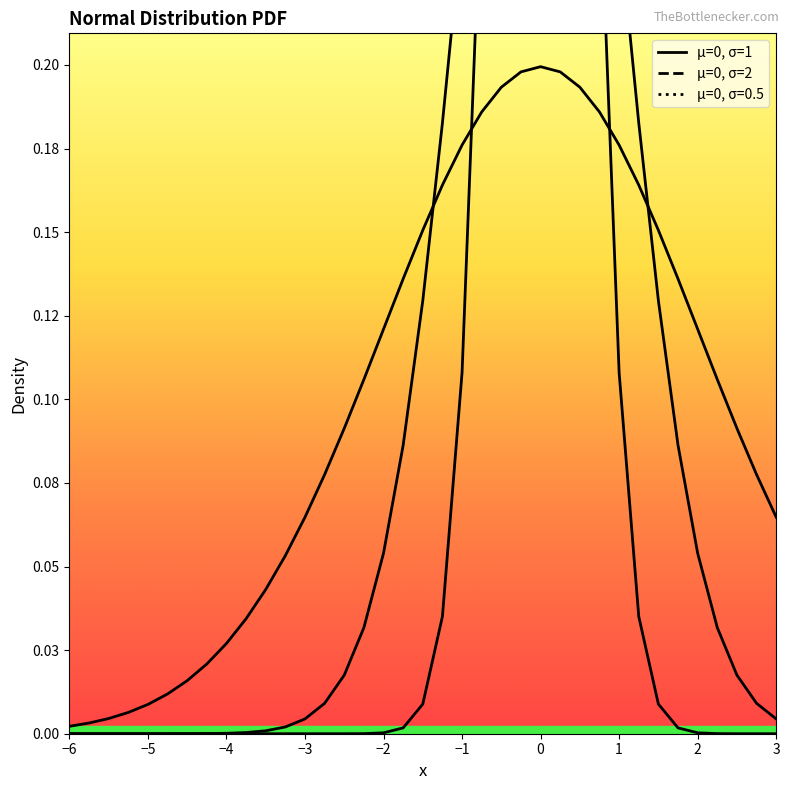

What is the difference between the highest and lowest values at −2?

0.1